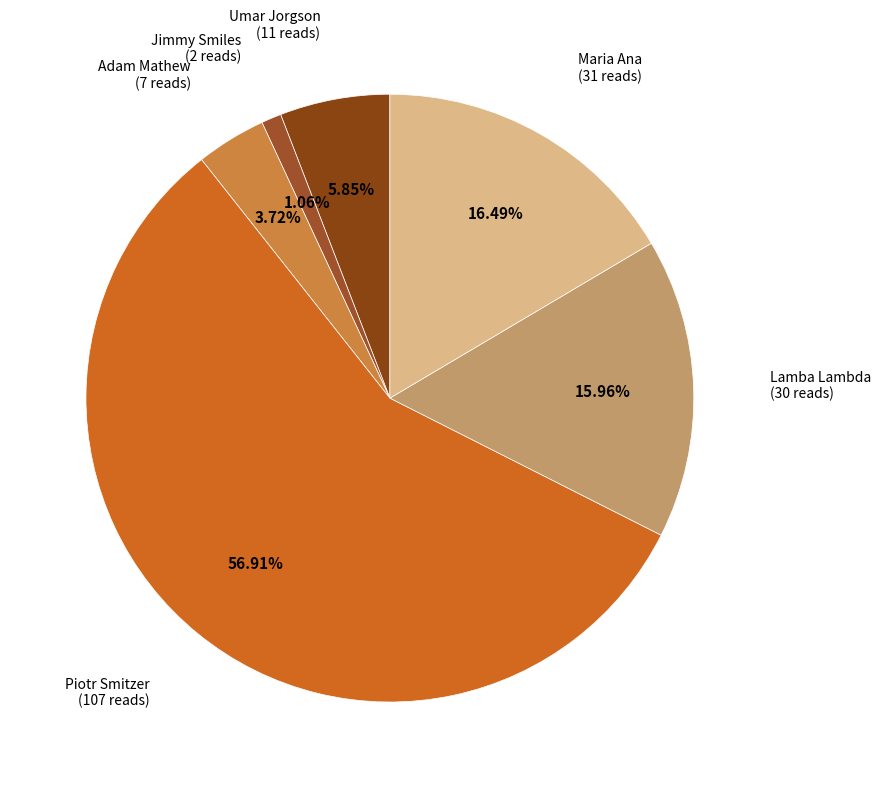

Count the number of slices in the pie.

6